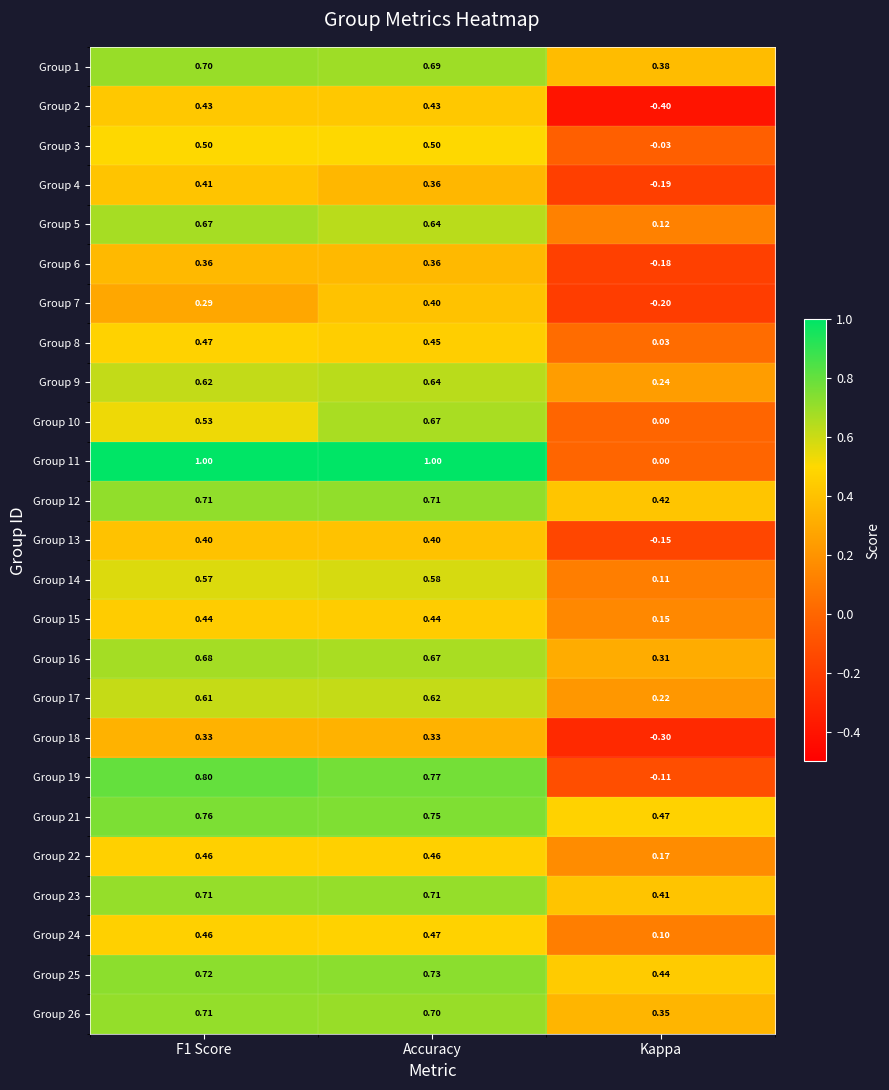

At which label does Group 10 reach its minimum?

Kappa